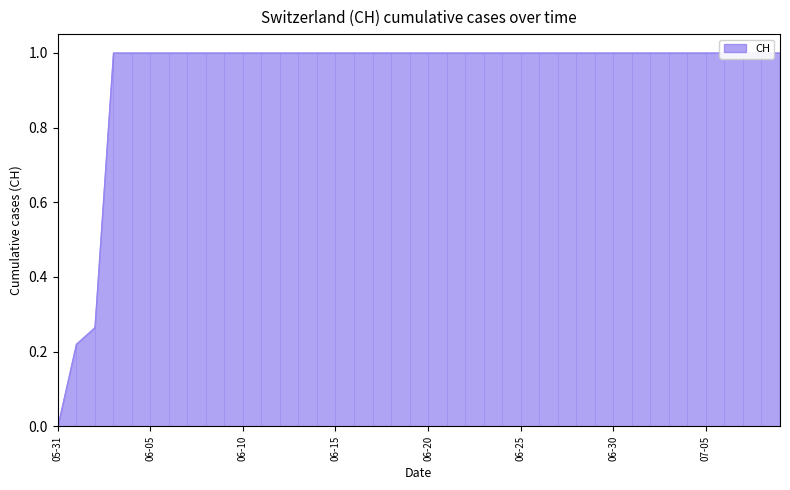

List the labels in order of value, smallest first.

2020-05-31, 2020-06-01, 2020-06-02, 2020-06-03, 2020-06-04, 2020-06-05, 2020-06-06, 2020-06-07, 2020-06-08, 2020-06-09, 2020-06-10, 2020-06-11, 2020-06-12, 2020-06-13, 2020-06-14, 2020-06-15, 2020-06-16, 2020-06-17, 2020-06-18, 2020-06-19, 2020-06-20, 2020-06-21, 2020-06-22, 2020-06-23, 2020-06-24, 2020-06-25, 2020-06-26, 2020-06-27, 2020-06-28, 2020-06-29, 2020-06-30, 2020-07-01, 2020-07-02, 2020-07-03, 2020-07-04, 2020-07-05, 2020-07-06, 2020-07-07, 2020-07-08, 2020-07-09